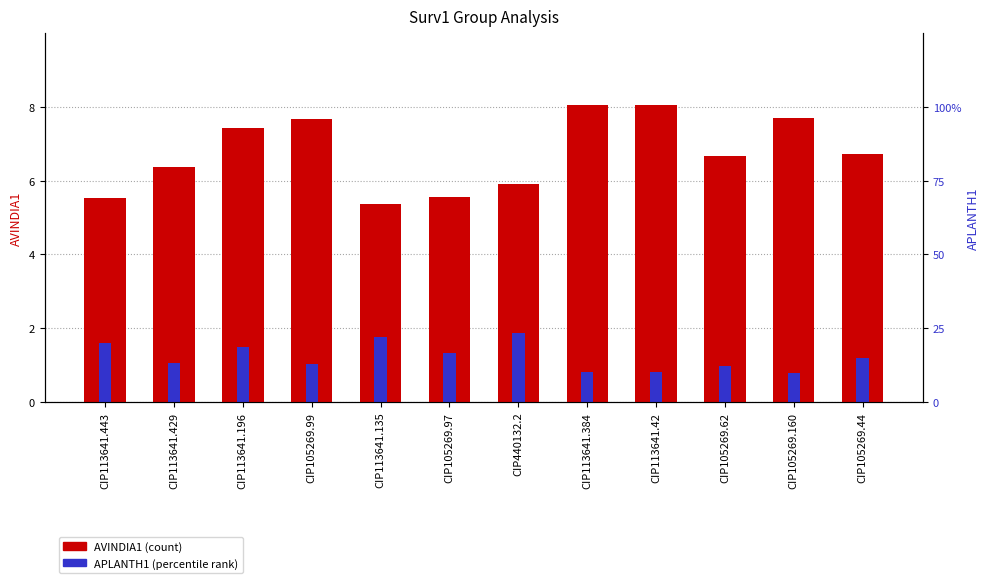

Reading right to left, extract all data points from this chart.

AVINDIA1: CIP105269.44=6.7	CIP105269.160=7.7	CIP105269.62=6.7	CIP113641.42=8.0	CIP113641.384=8.1	CIP440132.2=5.9	CIP105269.97=5.6	CIP113641.135=5.4	CIP105269.99=7.7	CIP113641.196=7.4	CIP113641.429=6.4	CIP113641.443=5.5
APLANTH1: CIP105269.44=1.2	CIP105269.160=0.8	CIP105269.62=1.0	CIP113641.42=0.8	CIP113641.384=0.8	CIP440132.2=1.9	CIP105269.97=1.3	CIP113641.135=1.8	CIP105269.99=1.0	CIP113641.196=1.5	CIP113641.429=1.1	CIP113641.443=1.6